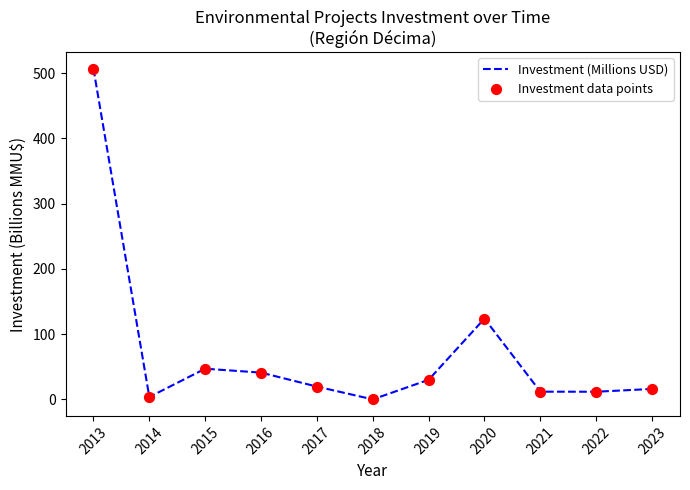

What is the change in value from 2015 to 2018?

-47.0